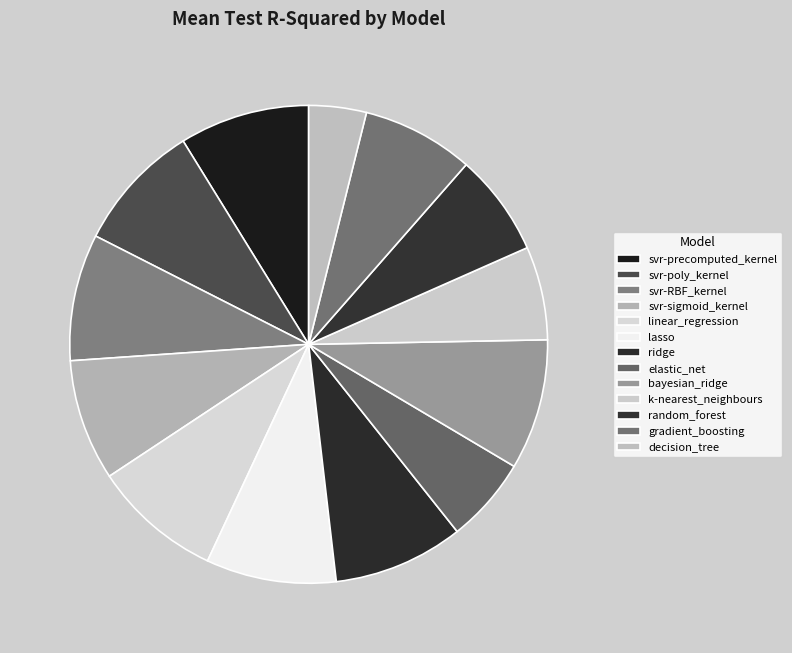

Which slice is the smallest?

decision_tree